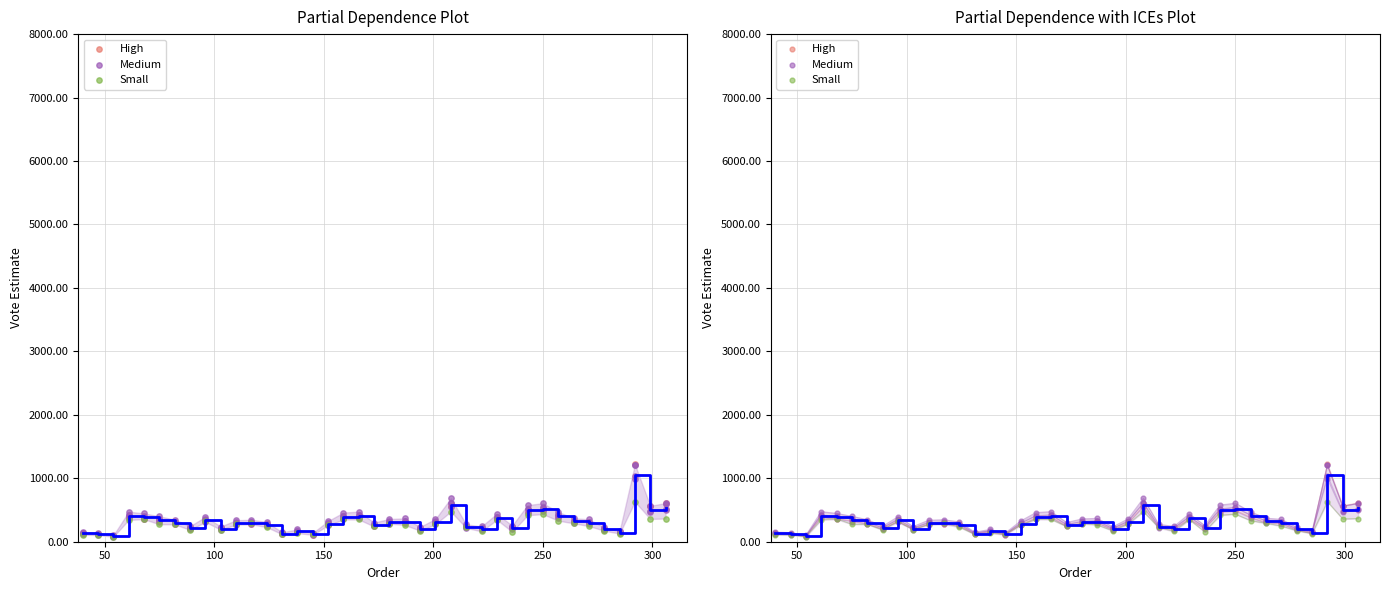

Which series contains the lowest Y value?

Small